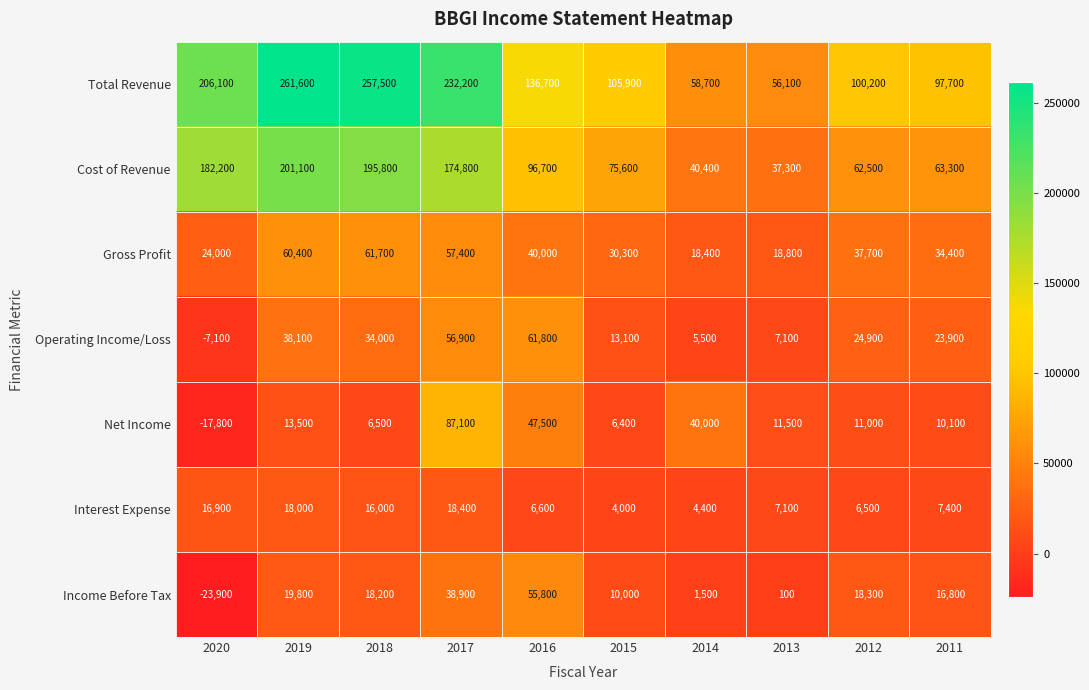

Rank the series by their maximum value, from lowest to highest.

Interest Expense, Income Before Tax, Gross Profit, Operating Income/Loss, Net Income, Cost of Revenue, Total Revenue